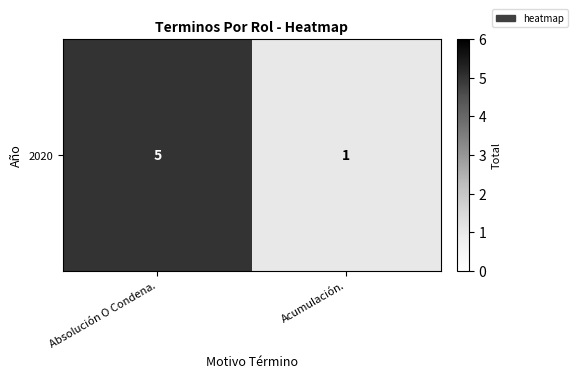

True or false: the data shows 1 at Acumulación..

True